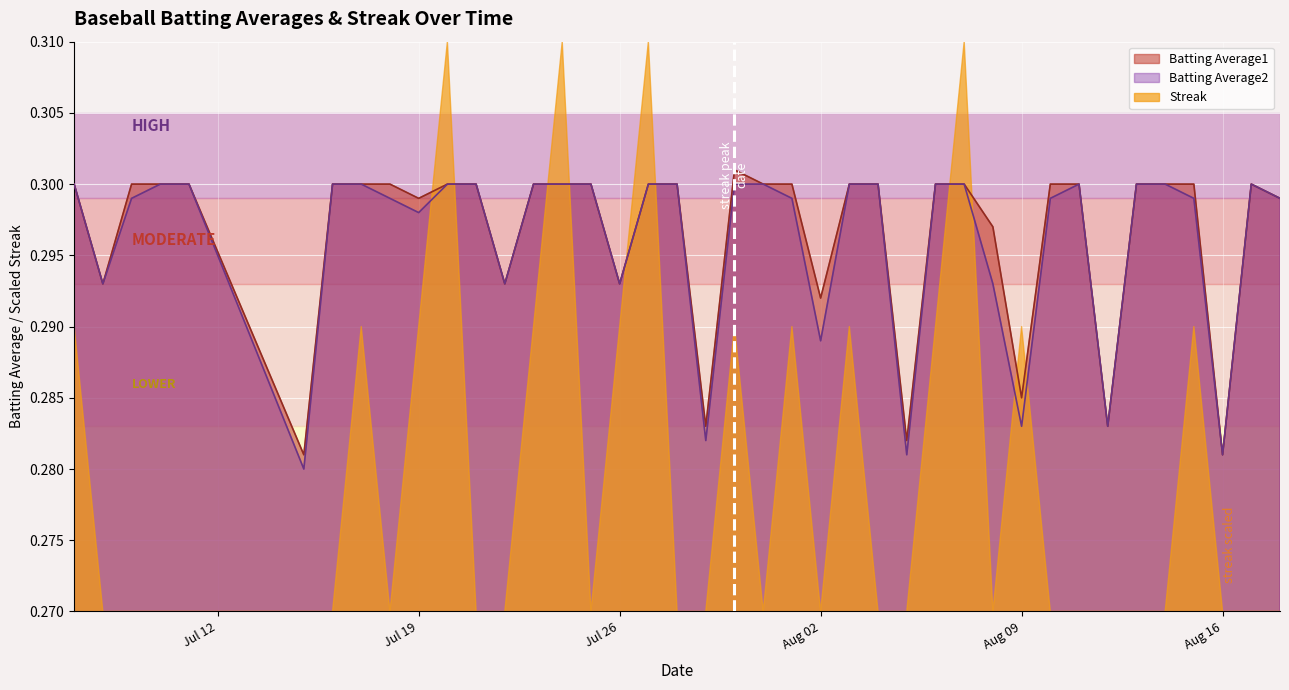

True or false: Batting Average1 and Batting Average2 intersect in this chart.

False